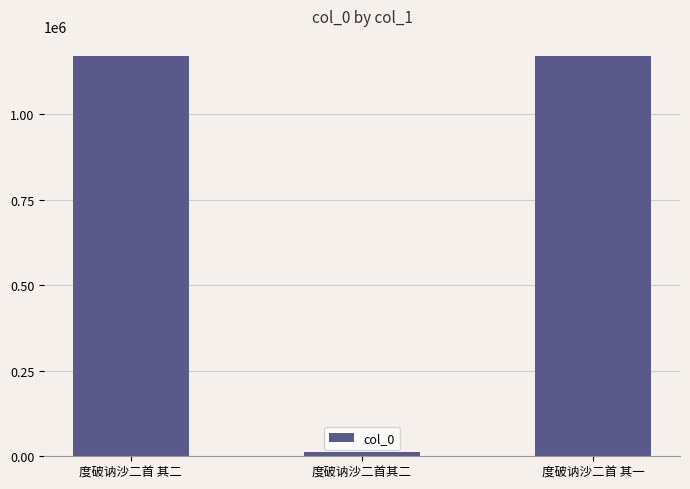

How many data points does each series have?

3